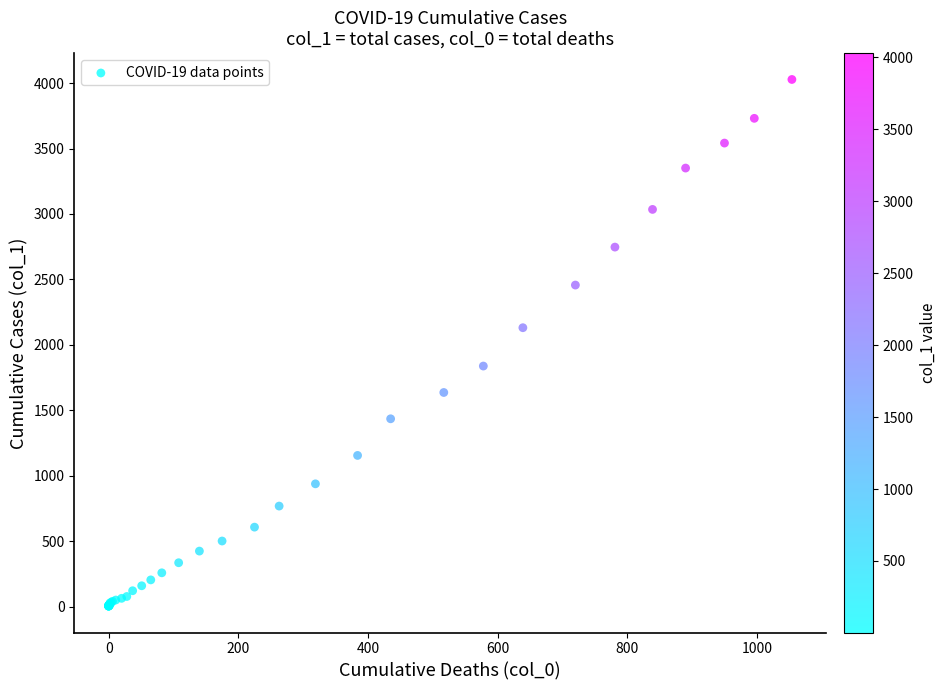

What Y value in the scatter plot is closest to 2015?

2131